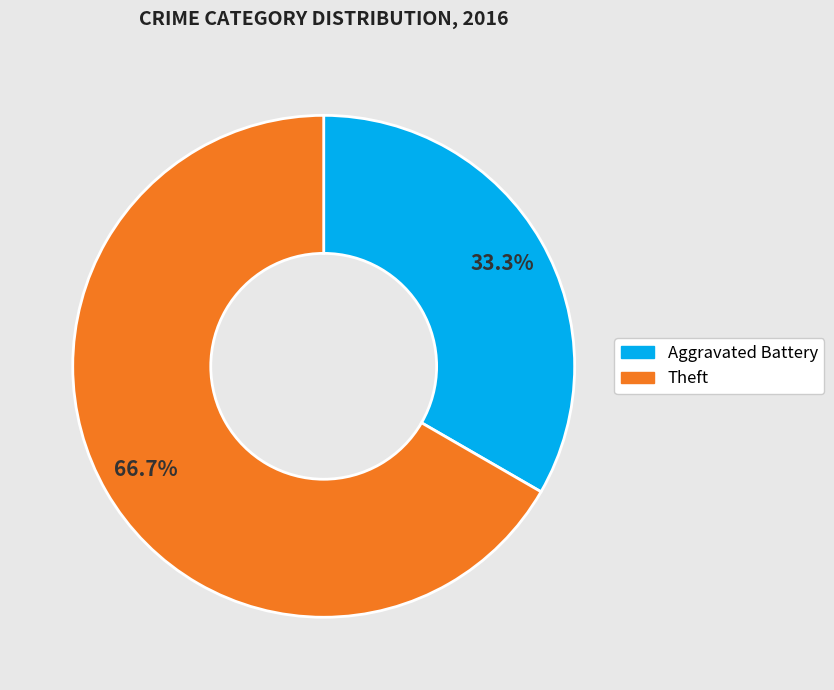

What percentage is the Theft slice, to the nearest percent?

67%